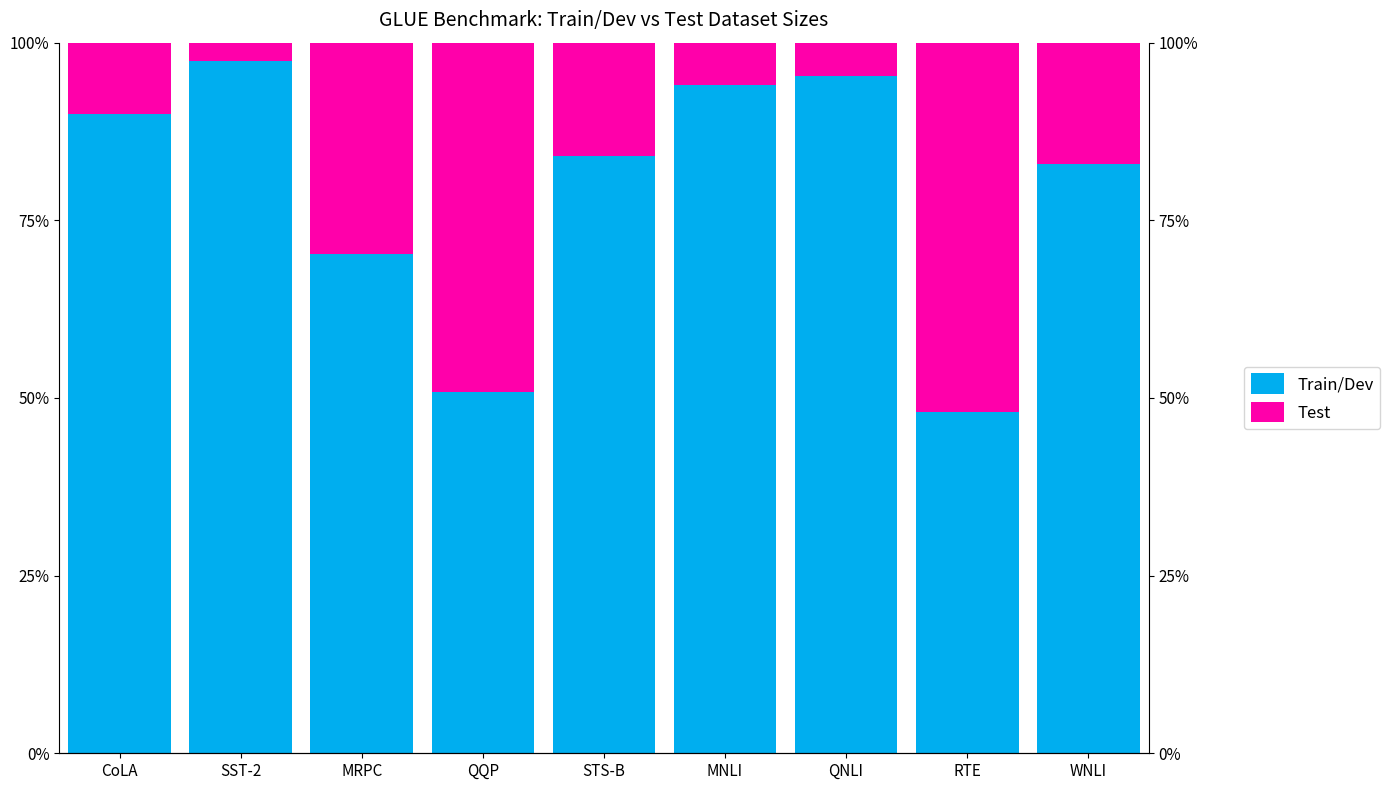

What is the sum of the Test values at WNLI and RTE?

69.2